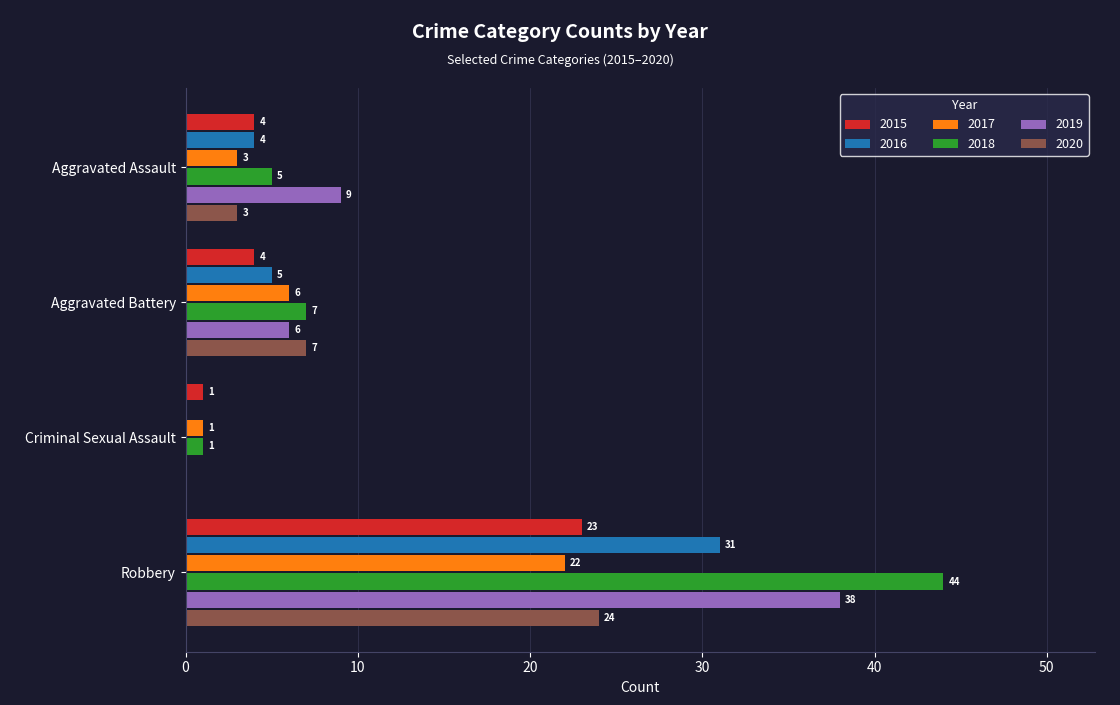

How many positive values does the 2019 series have?

3